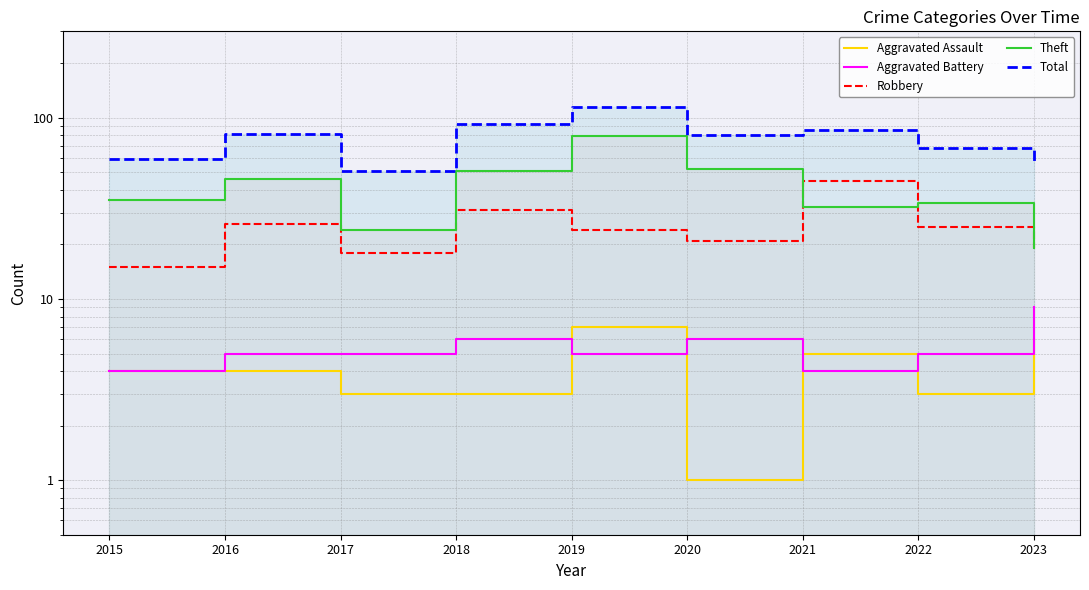

True or false: Total and Theft cross at least once.

False